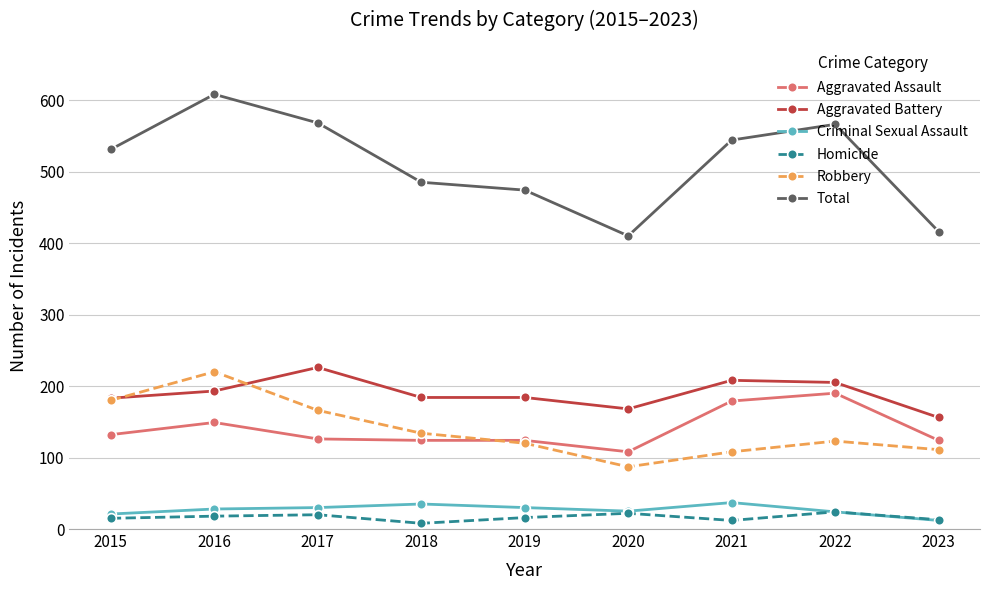

Which label corresponds to the largest value in the chart?

2016